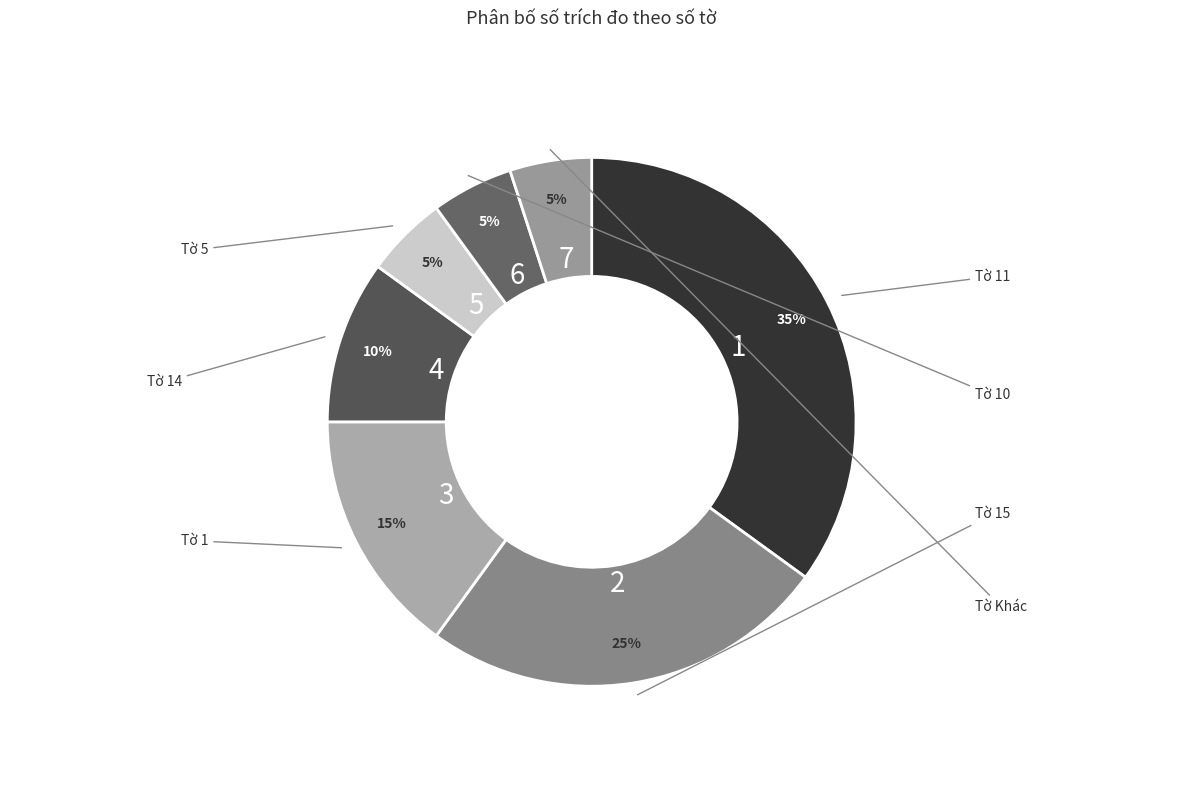

Count the number of slices in the pie.

7